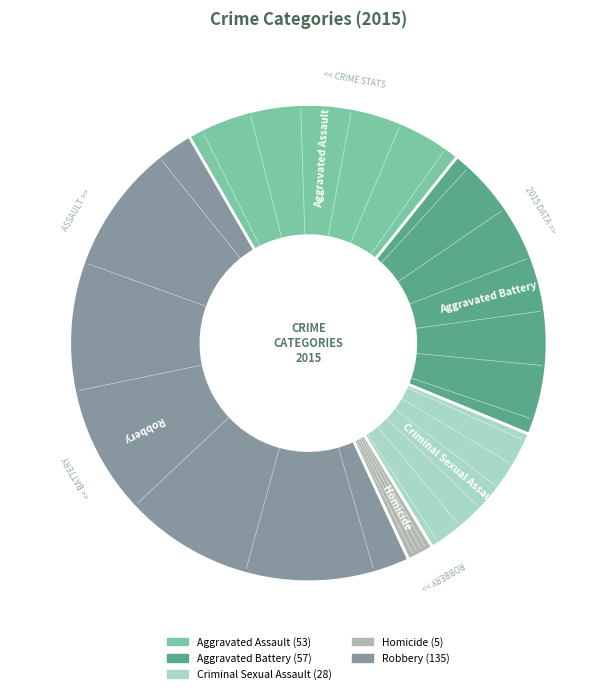

Is it true that Criminal Sexual Assault is 10% of the pie?

True